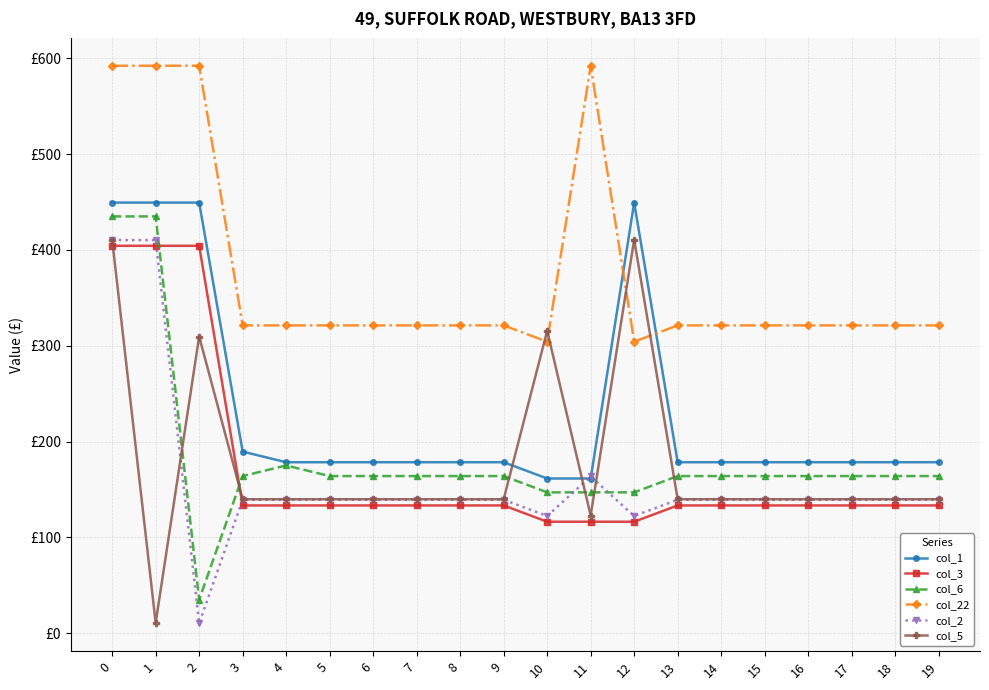

Between which two adjacent categories do col_5 and col_2 first intersect?

0 and 1